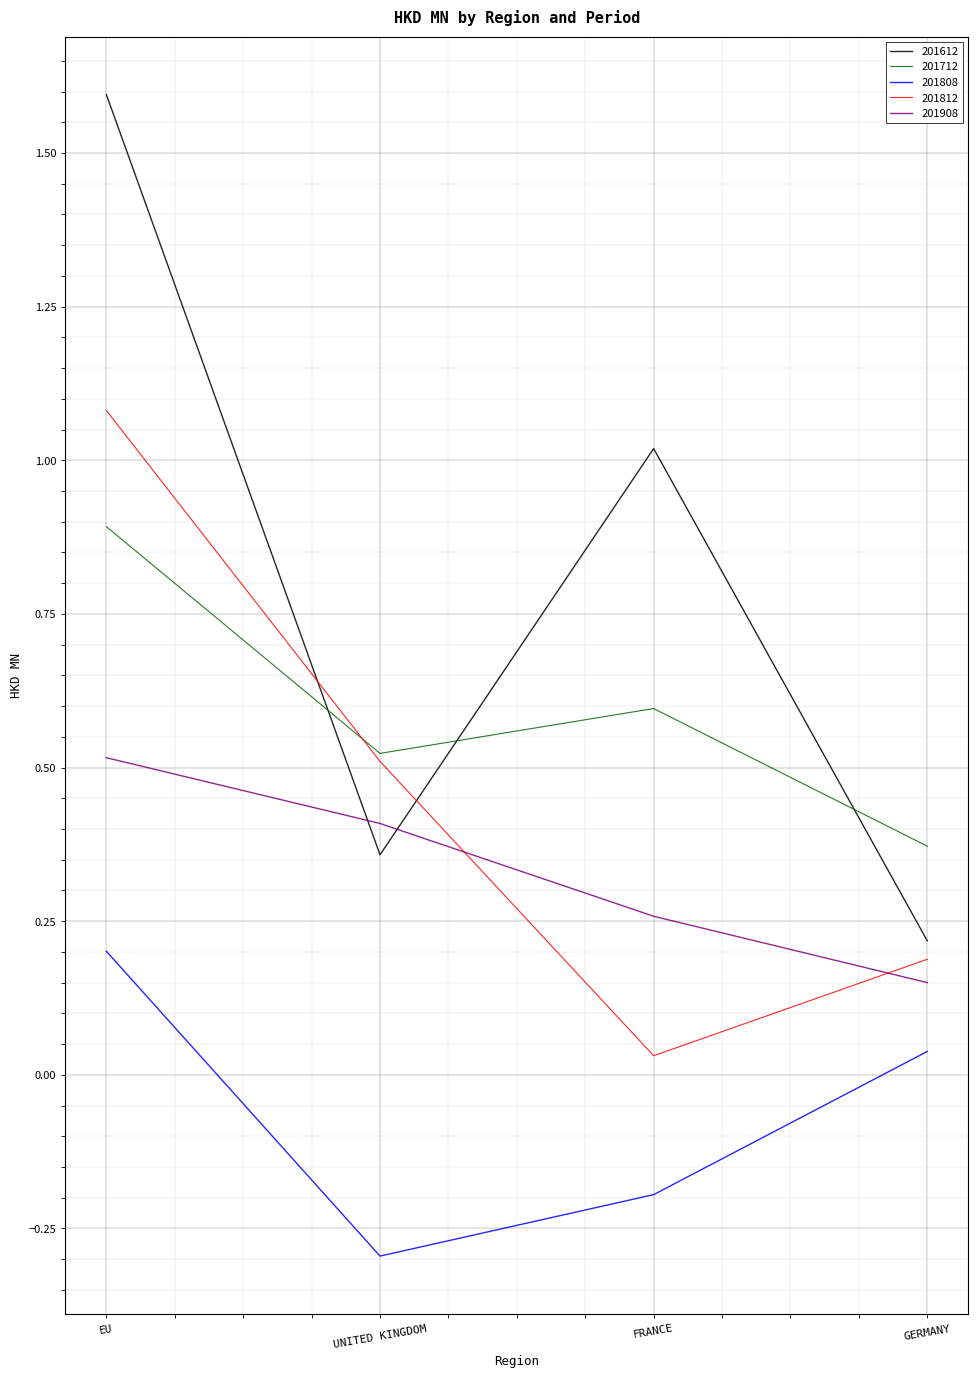

What are all the series names shown in the legend?

201612, 201712, 201808, 201812, 201908